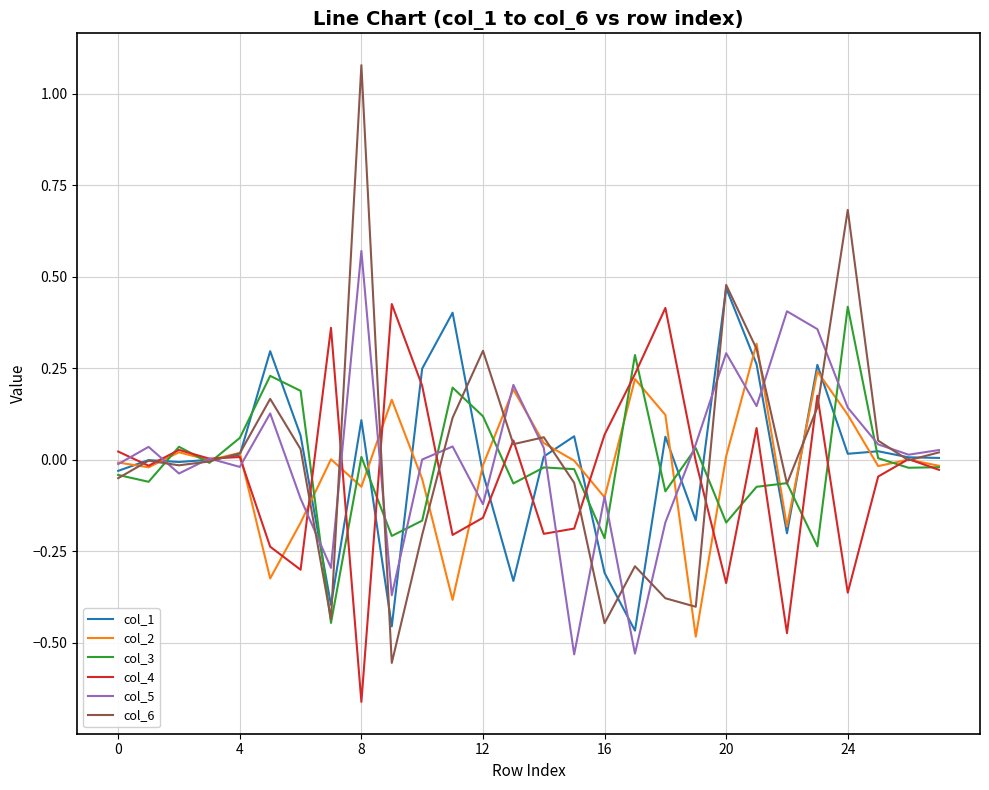

Which series has the largest range (max minus min)?

col_6